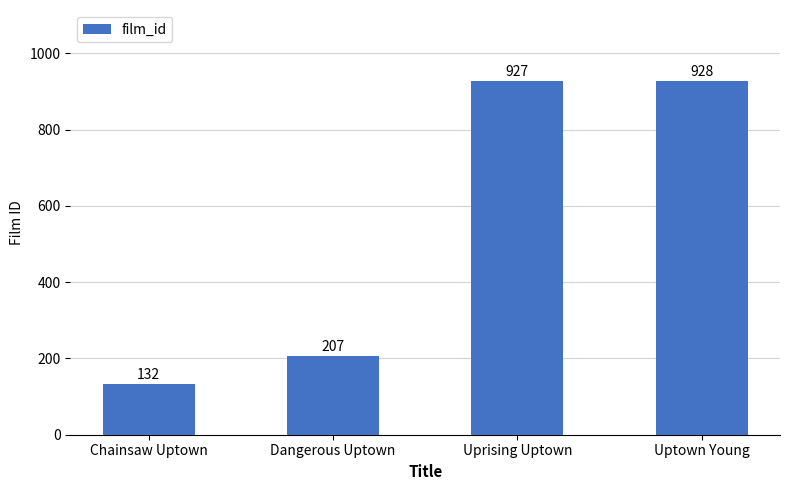

What is the label of the 3rd bar from the left?

Uprising Uptown